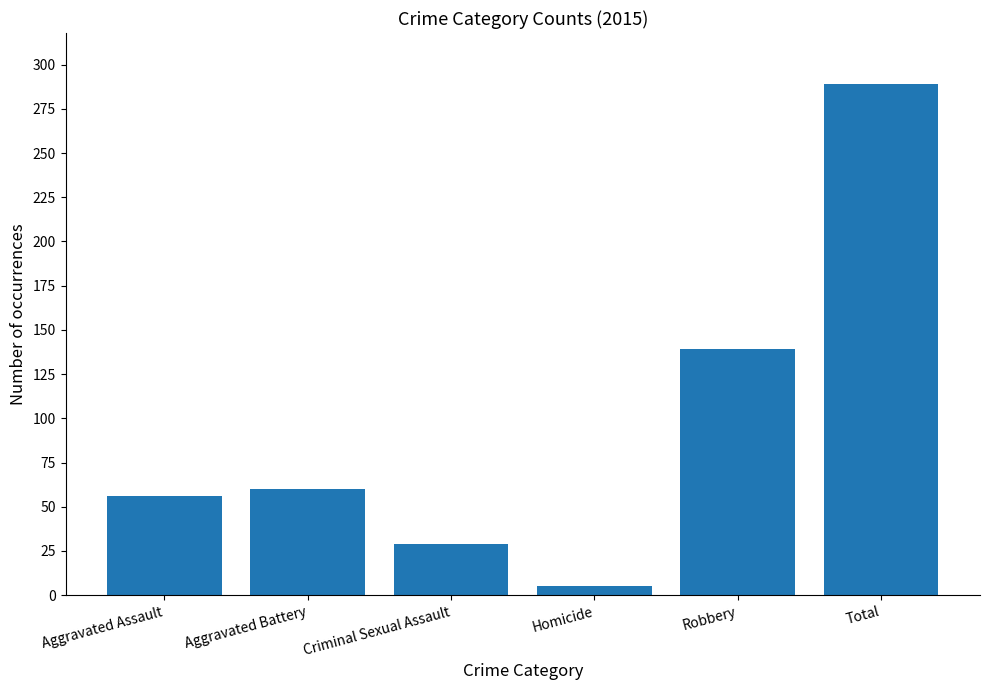

True or false: the data shows 289 at Total.

True